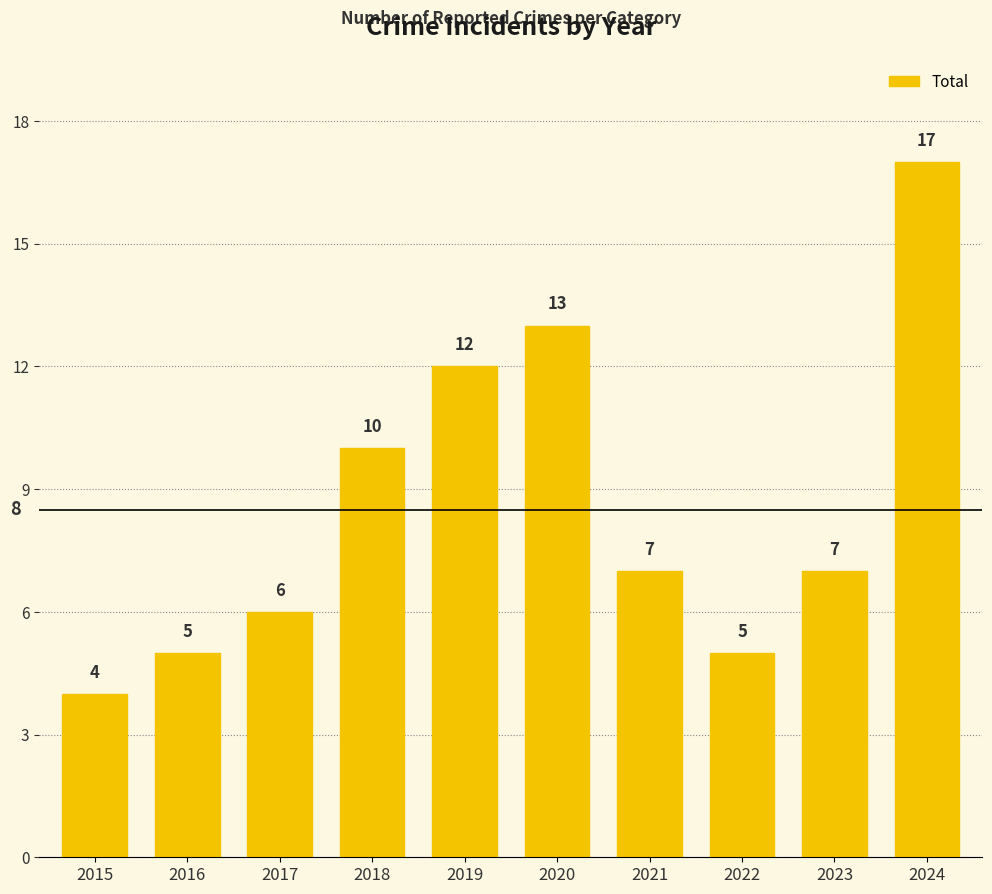

At which label does the data first exceed 7?

2018